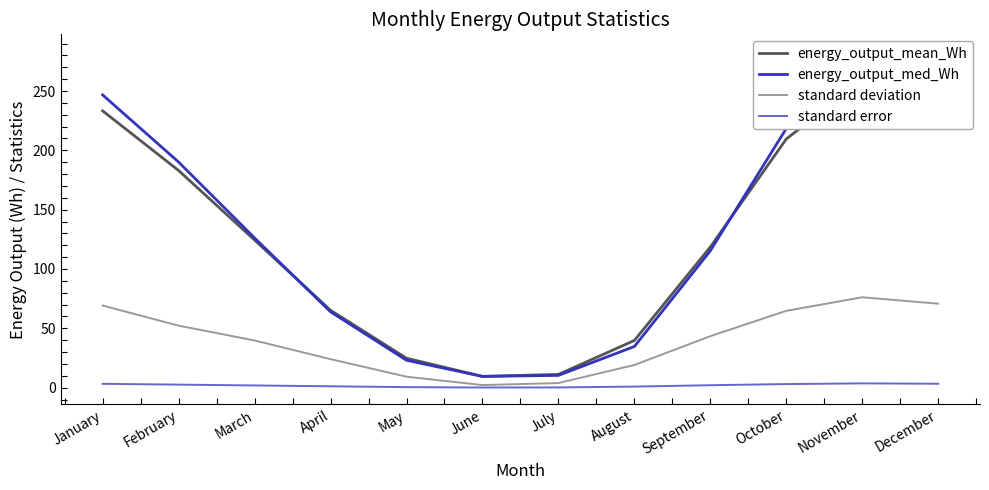

Between April and July, which is larger?

April